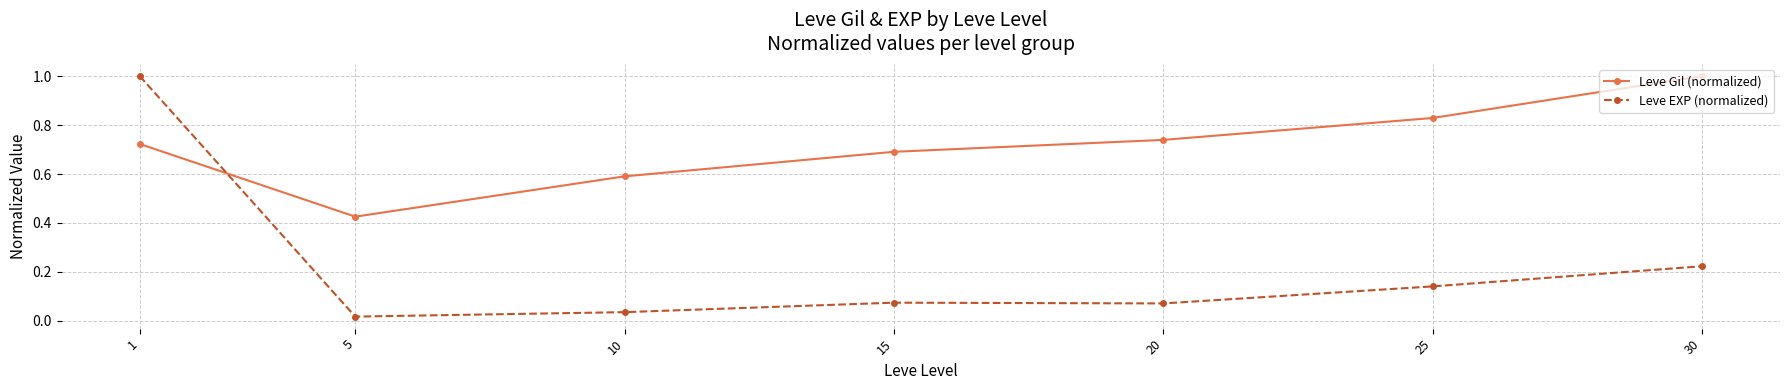

Where is Leve Gil (normalized) nearest to the value 0?

5